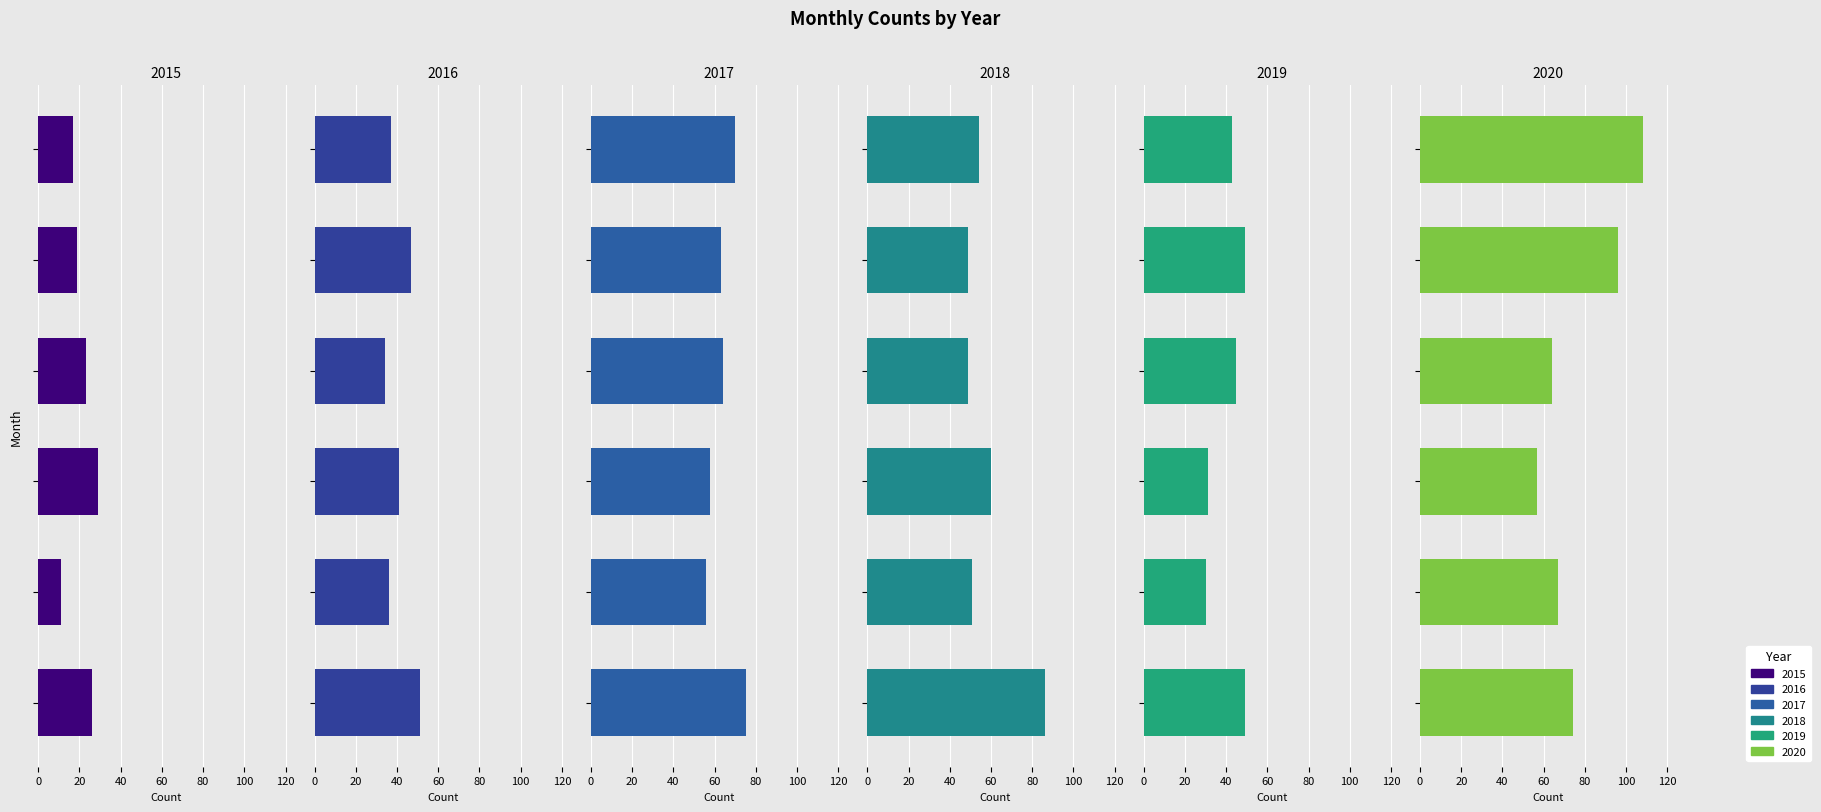

What is the value of the 2017 bar at the 1st from the left?

75